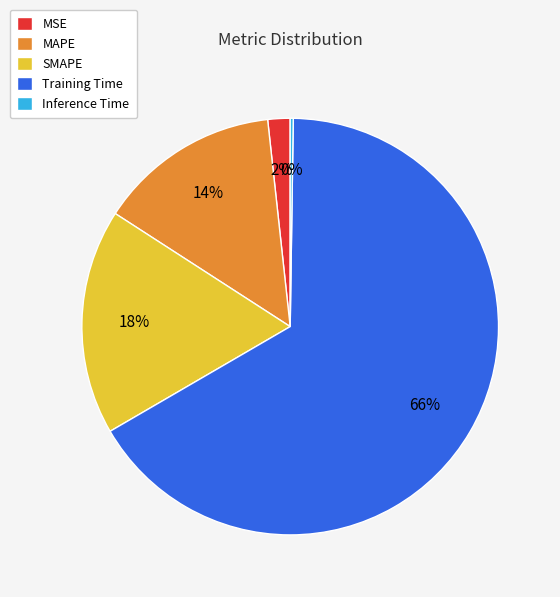

Which has a higher value, MAPE or Training Time?

Training Time